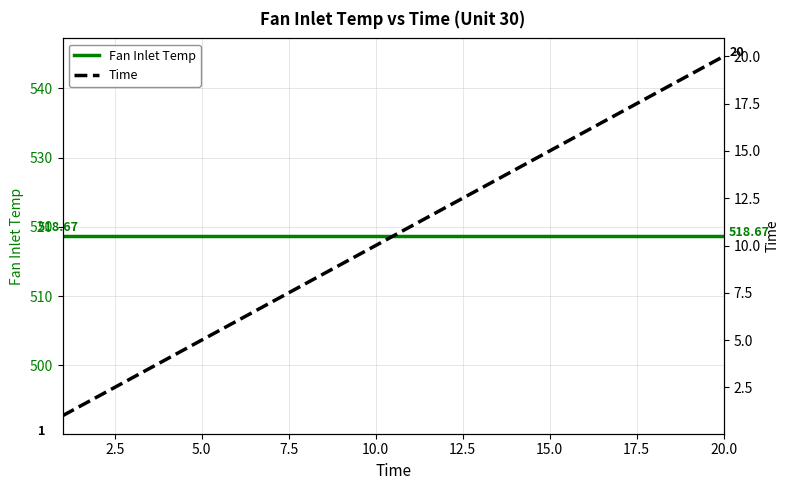

What is the sum of all Time values?

210.0